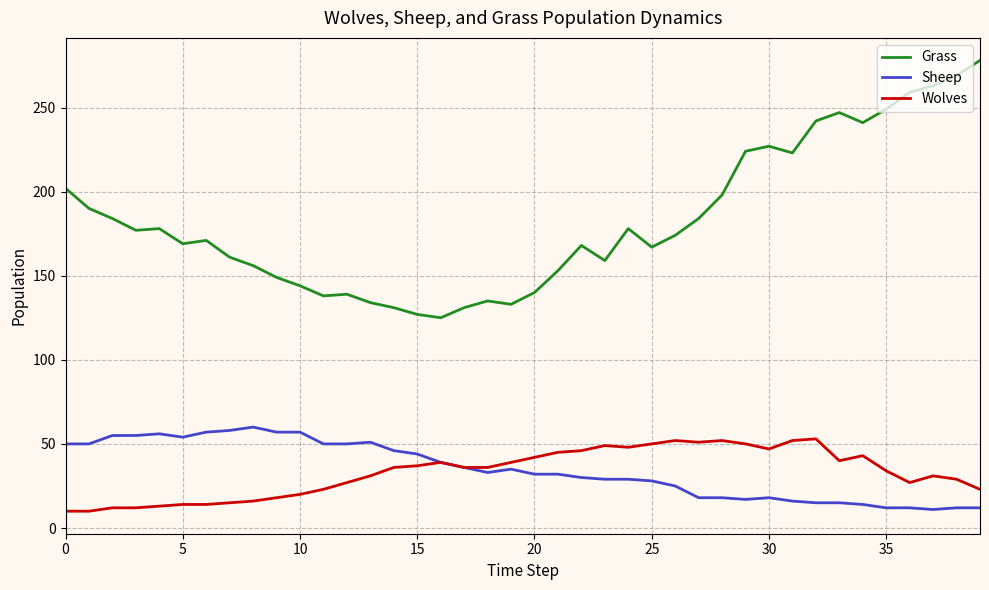

What is the smallest value displayed?

10